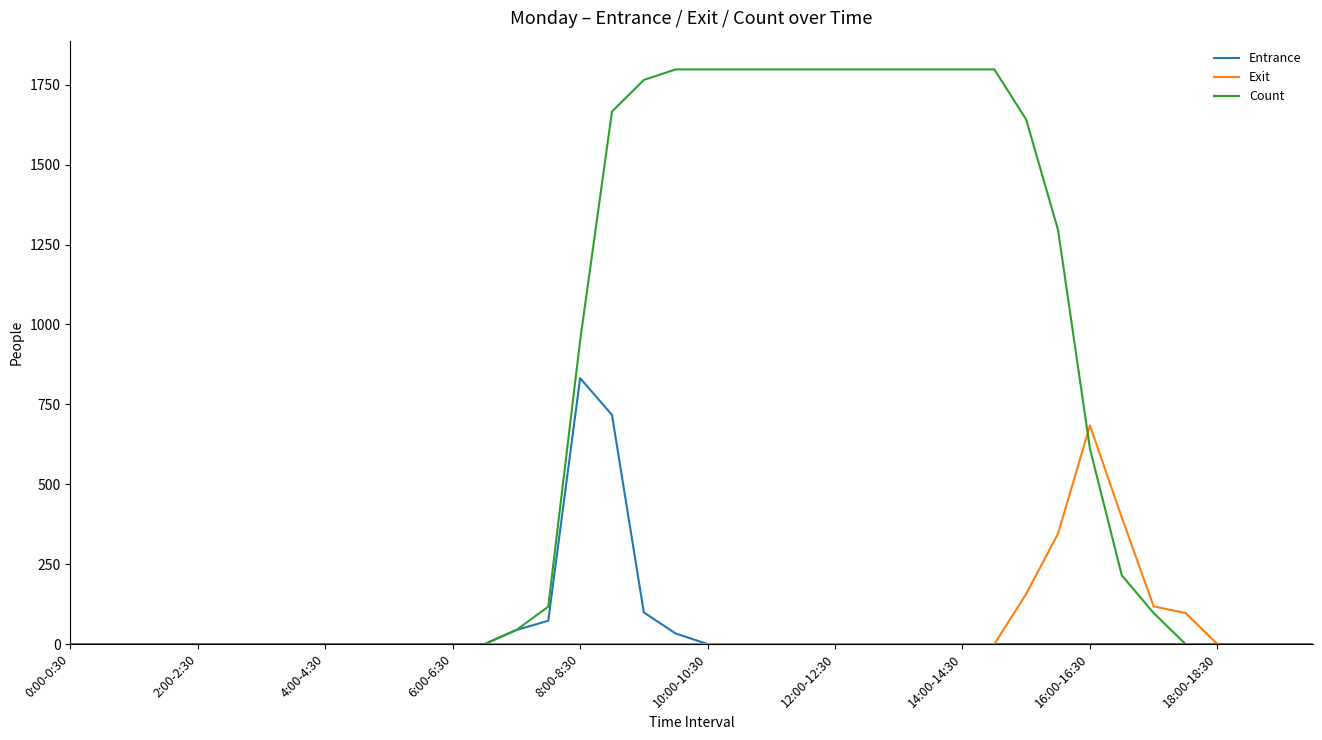

Which series has the largest range (max minus min)?

Count